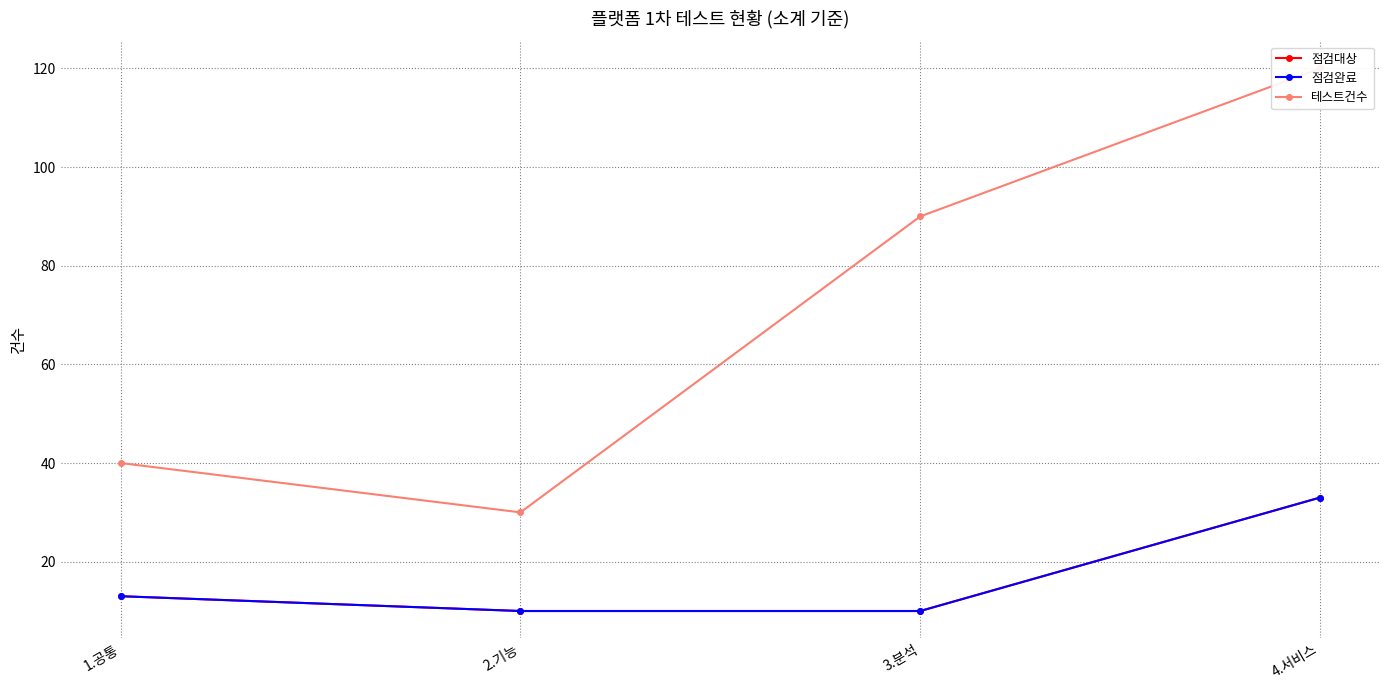

At how many categories does at least one series exceed 20?

4